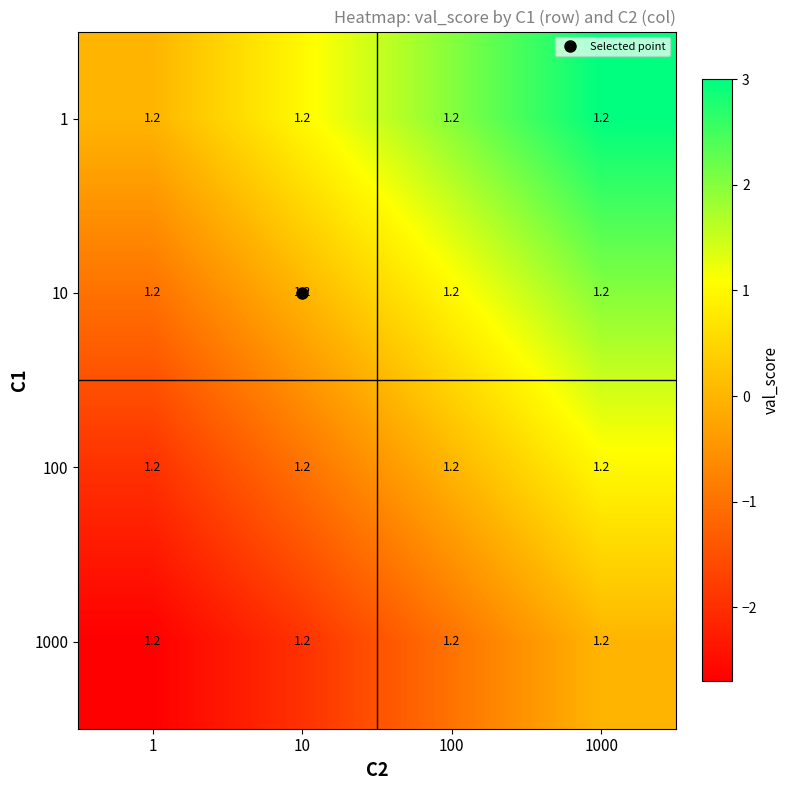

At which category is the sum across all series the highest?

1000